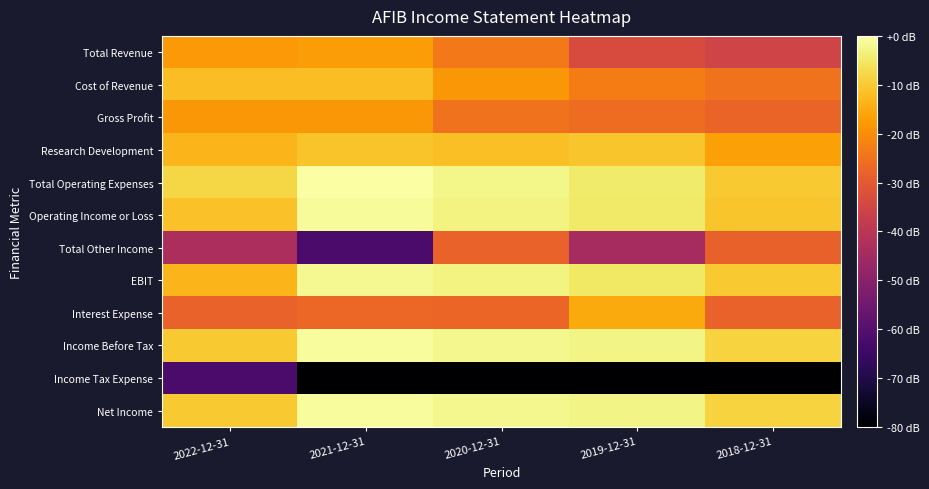

At which category is the sum across all series the highest?

2020-12-31